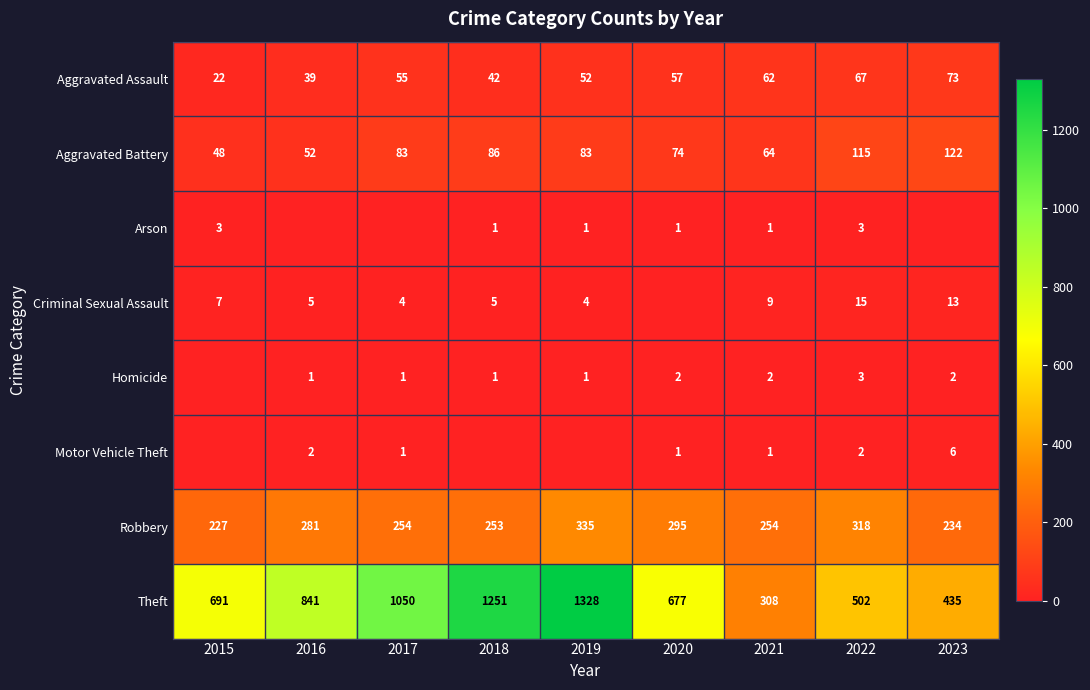

Is it true that Arson equals 1 at 2018?

True